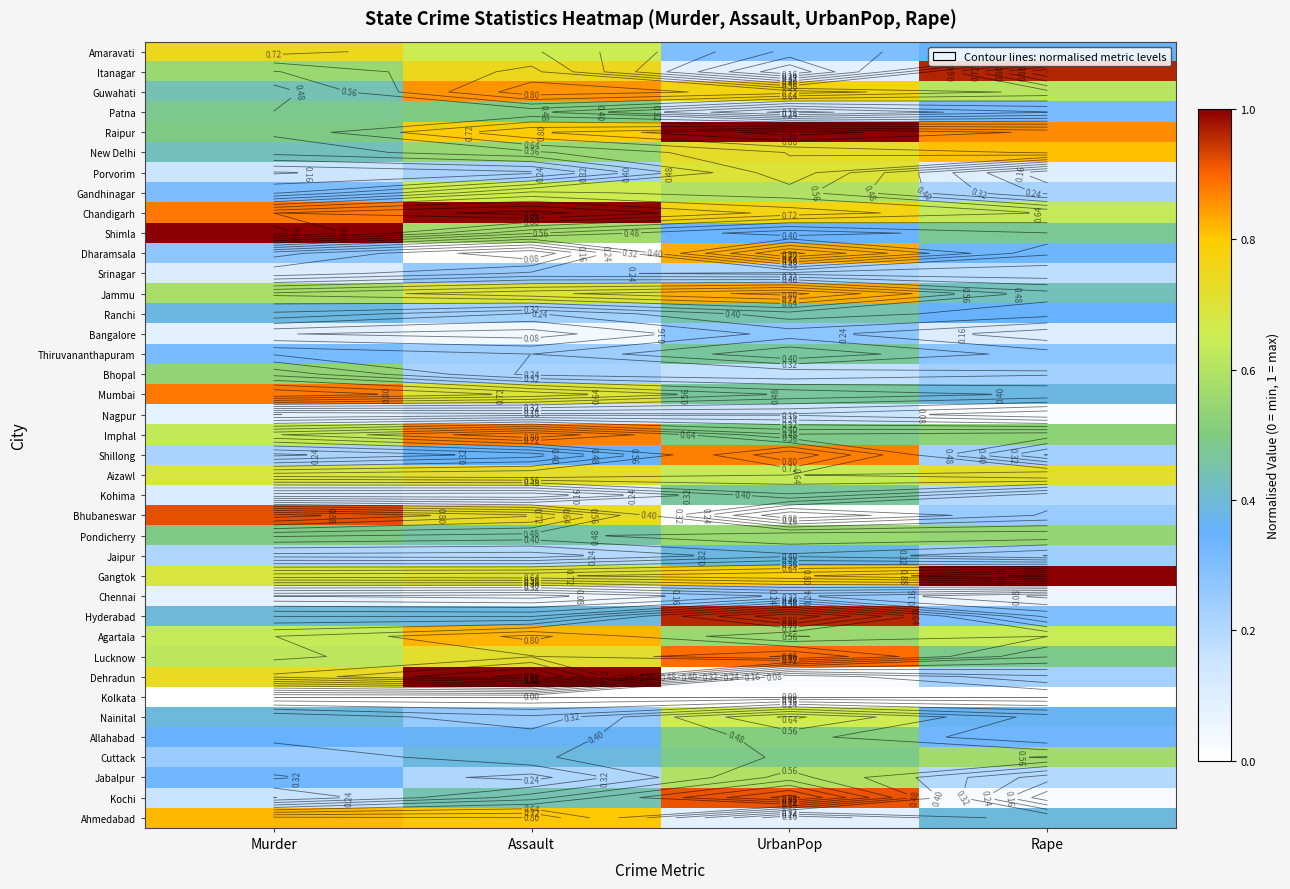

Is the value of New Delhi at UrbanPop greater than the value of Lucknow at UrbanPop?

No